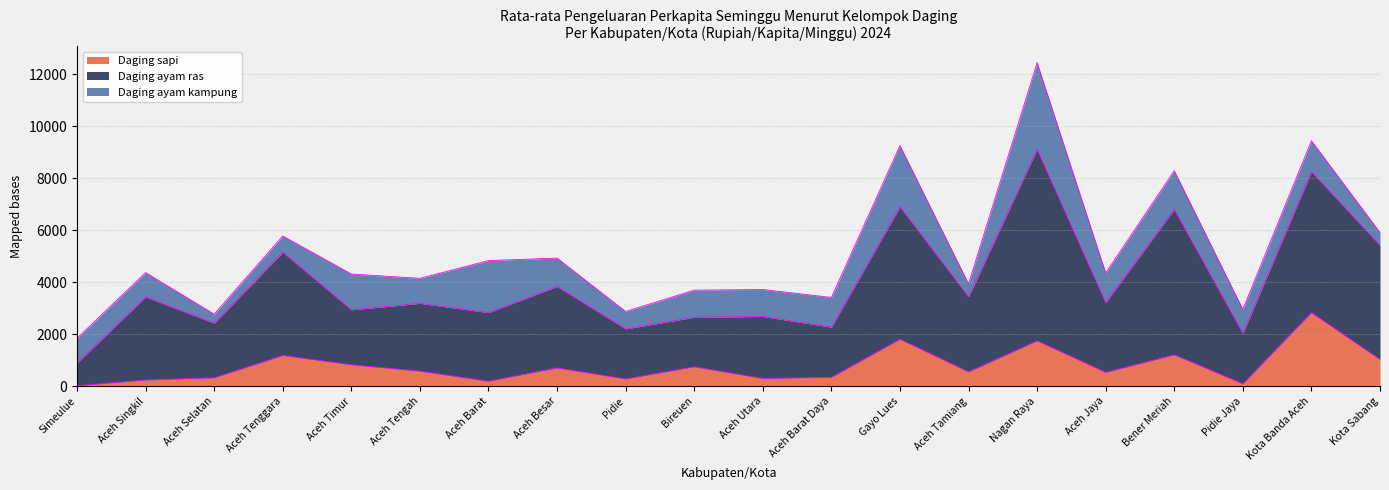

What is the approximate value of Daging sapi at Bener Meriah, to the nearest 50?

1200